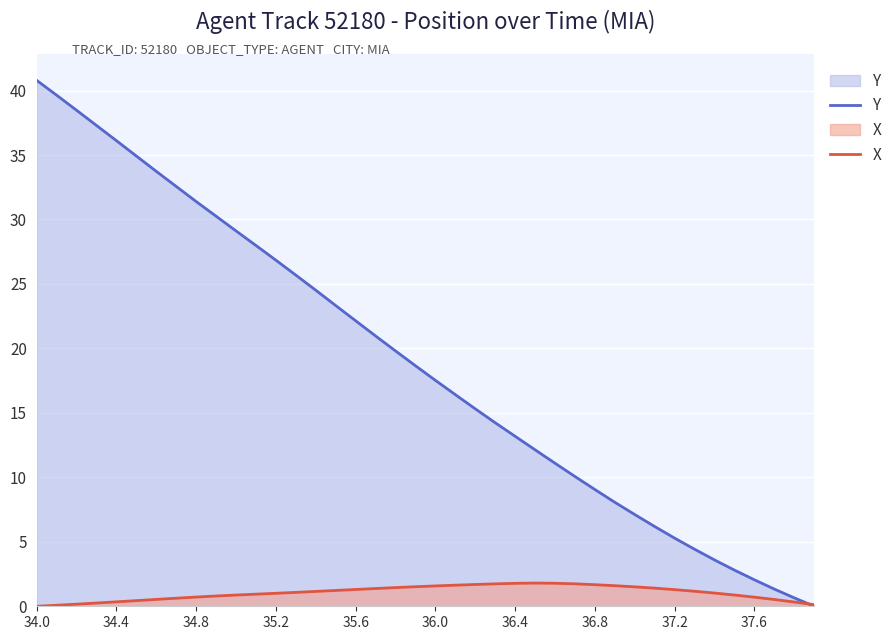

How many distinct data groups are displayed?

2